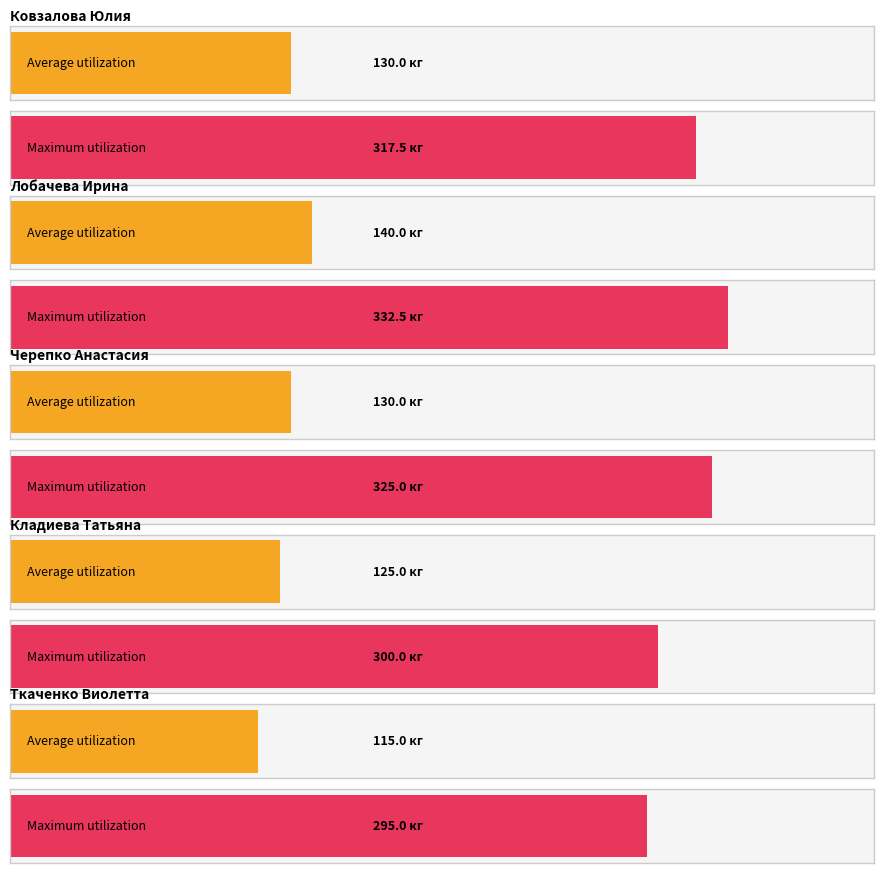

Does the chart contain stacked bars?

No